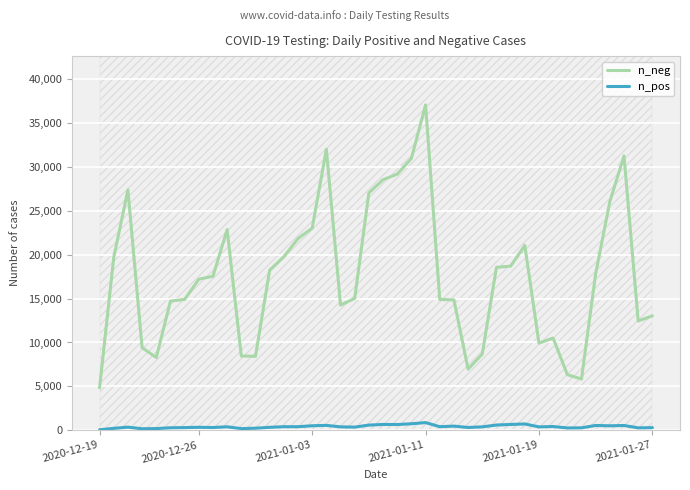

How many categories are shown in the chart?

40